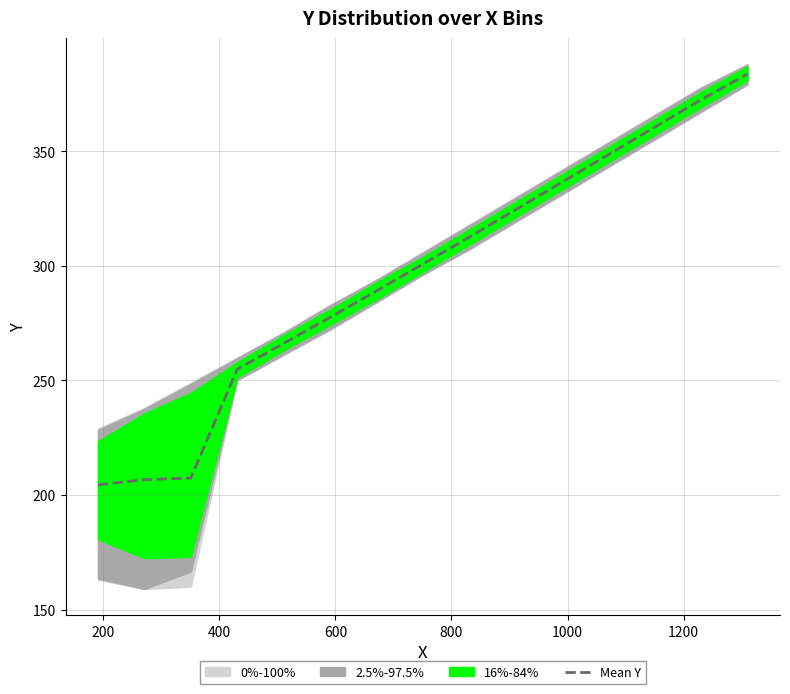

What is the maximum value for Mean Y?

383.7